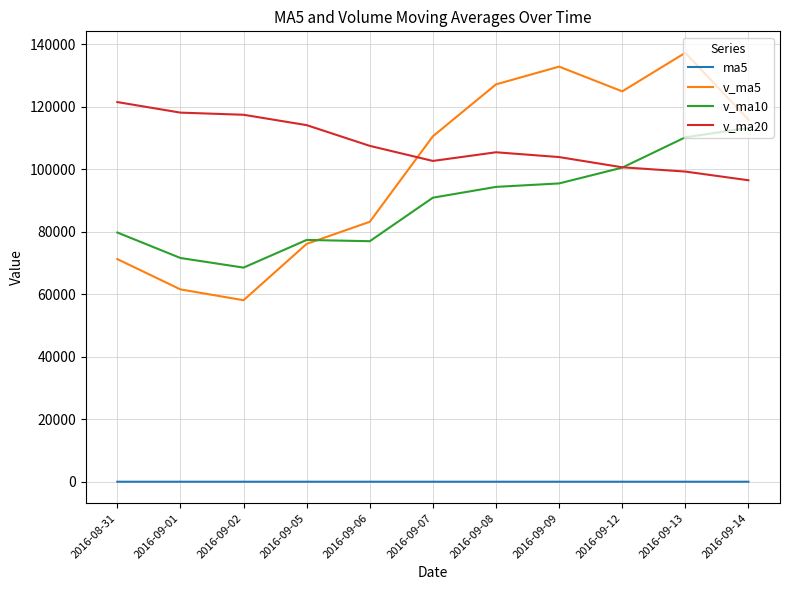

Which series has the widest spread of values?

v_ma5